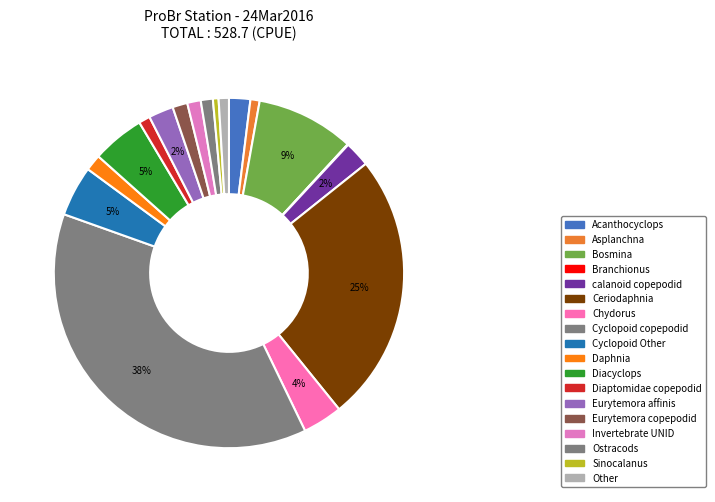

What is the change in value from Chydorus to Diacyclops?

+6.2